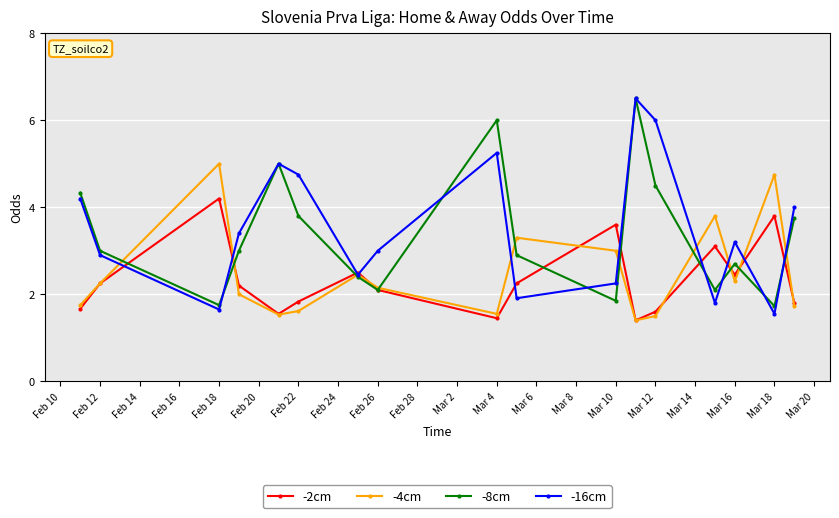

Which series has the widest spread of values?

-16cm